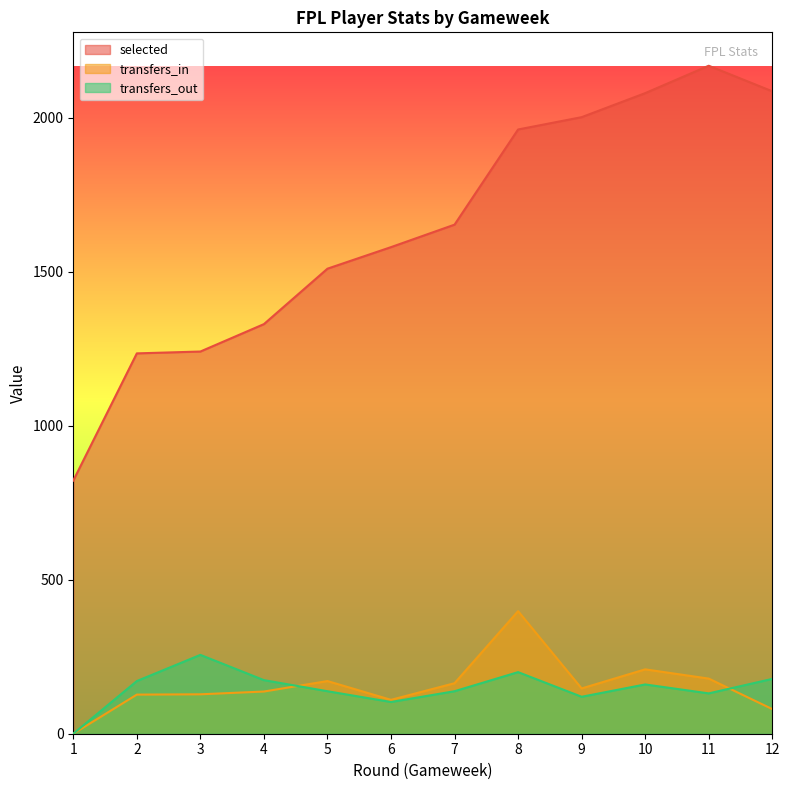

How many values in the transfers_out series exceed 160?

5